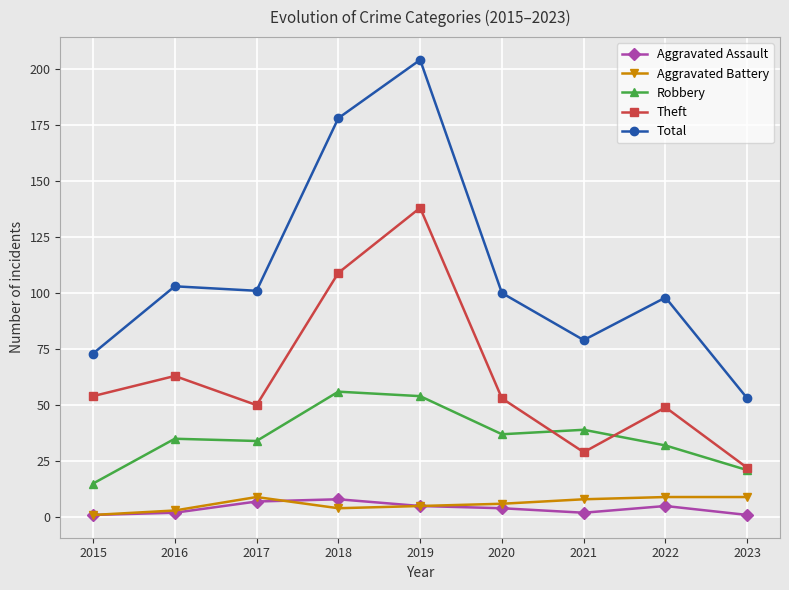

What is the total value across all series at 2020?

200